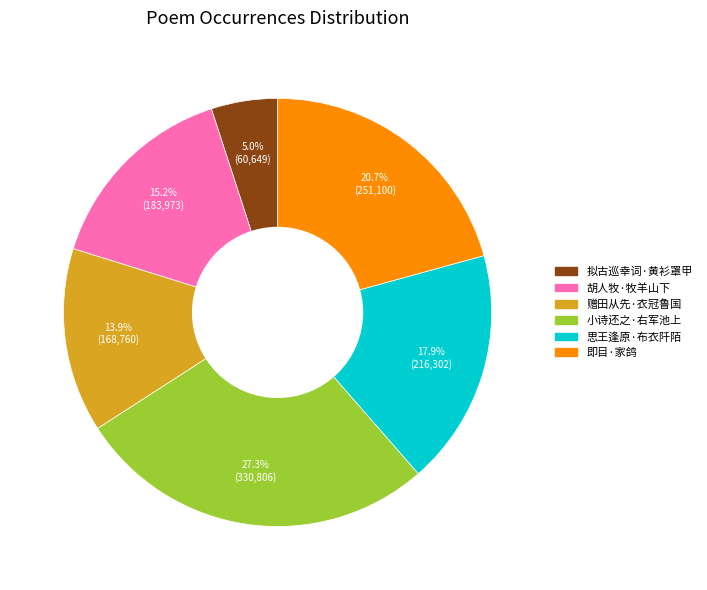

Is there a majority slice in this chart?

No